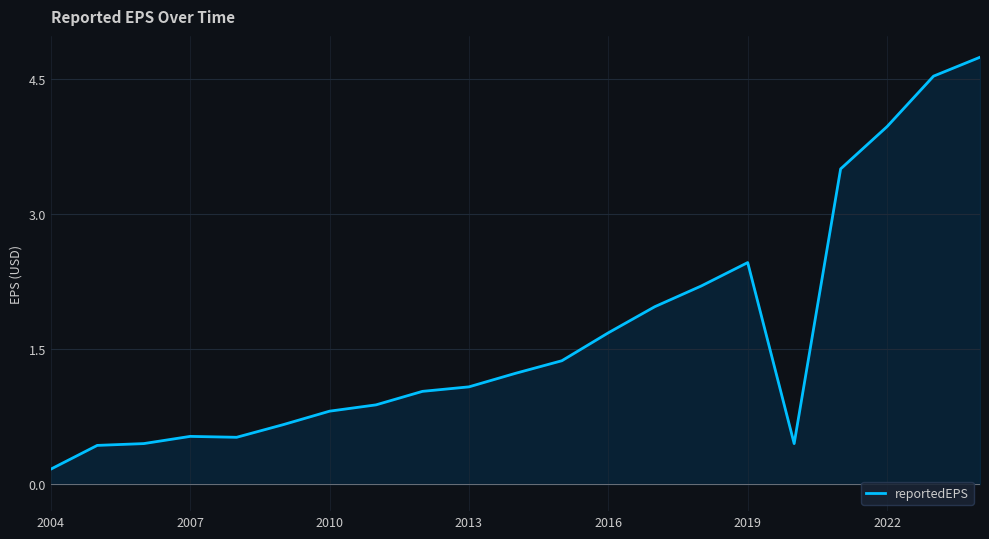

What is the difference between the maximum and minimum values?

4.6